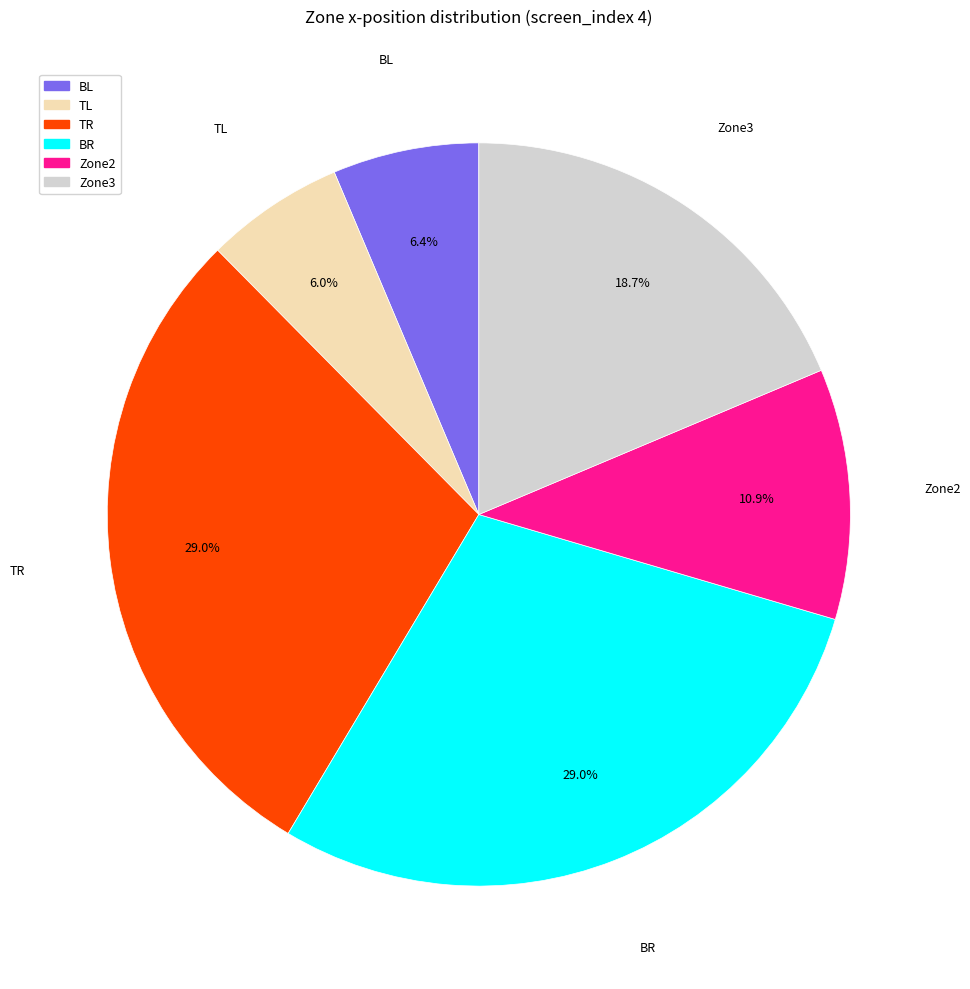

Does TR represent more than half of the total?

No